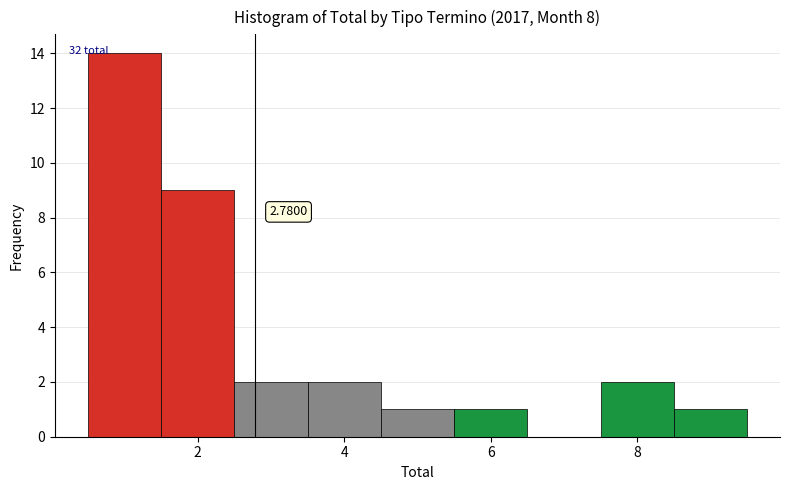

Over which range of the x-axis is the bar tallest?

0.5 to 1.5